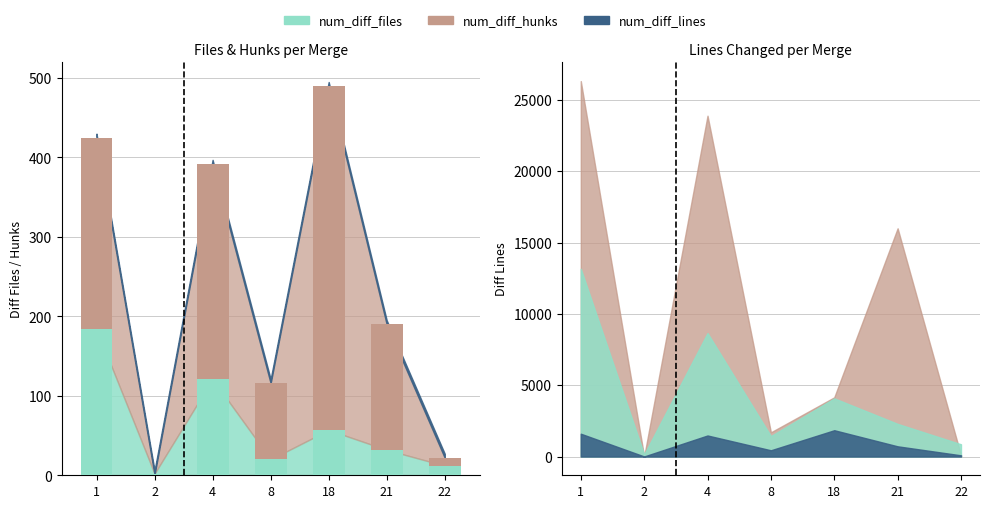

What is the difference between the num_diff_files values at 2 and 21?

30